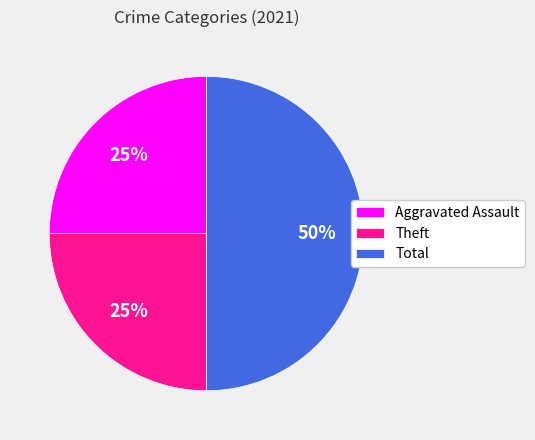

How many slices are in this pie chart?

3